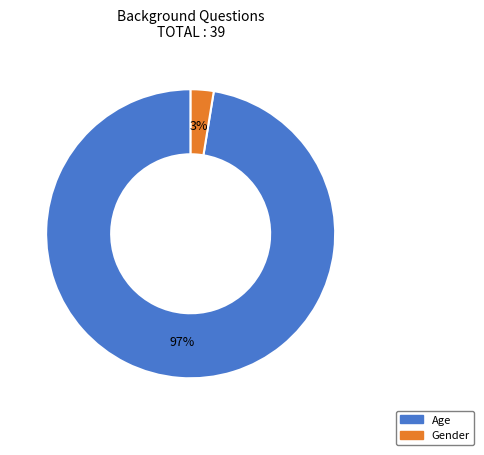

True or false: Age accounts for 86% of the total.

False